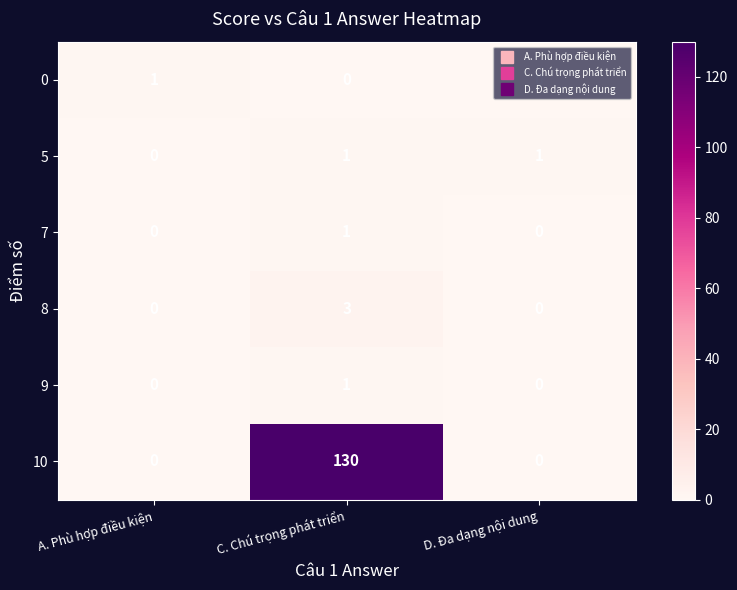

Is it true that 10 equals 45 at C. Chú trọng phát triển?

False